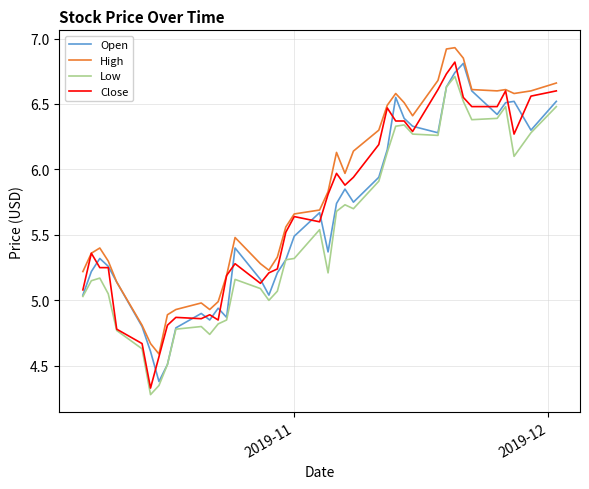

Which series has the widest spread of values?

Close